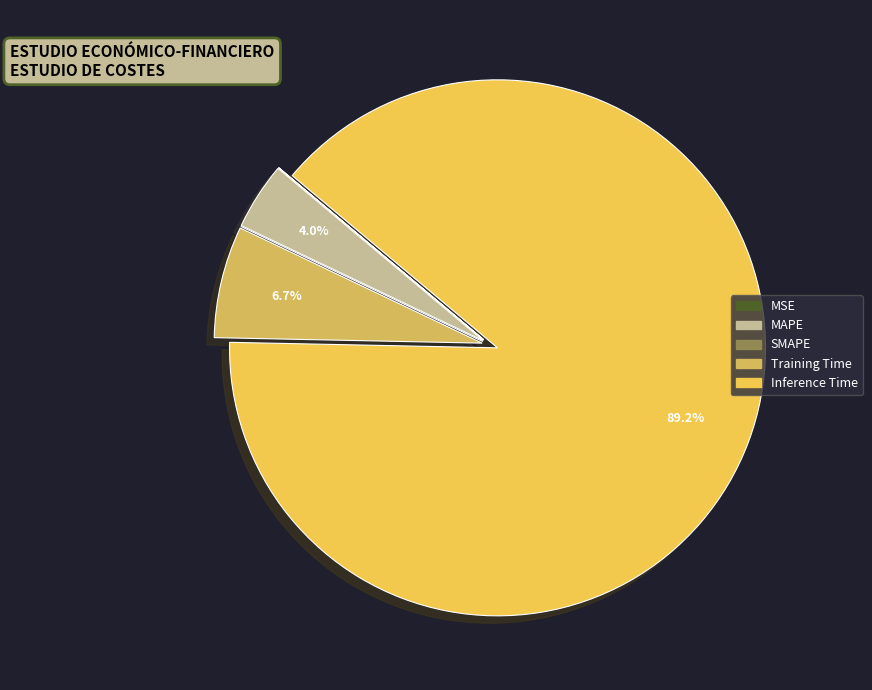

What is the smallest slice in the pie chart?

SMAPE